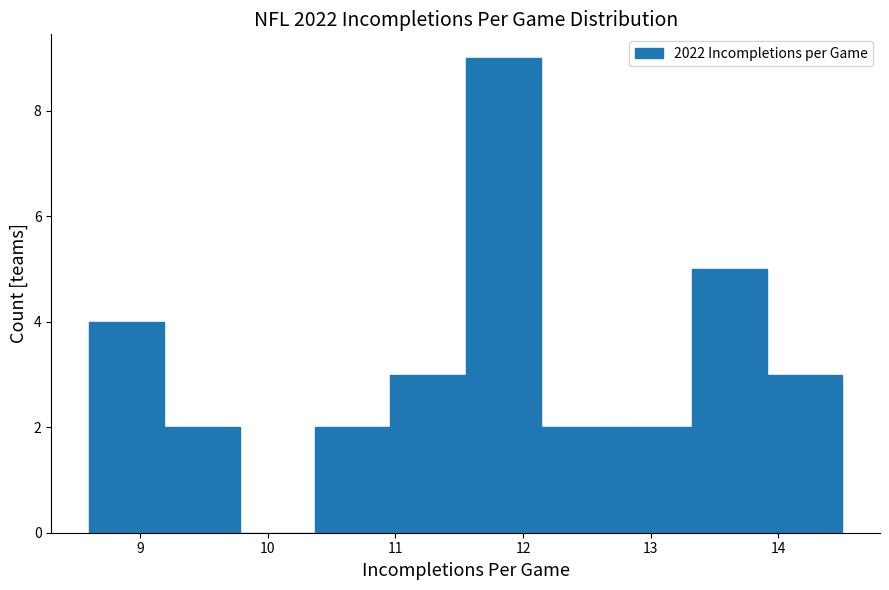

Reading left to right, transcribe this chart: for each bar, give the range it covers on the x-axis and its height. Neither the bar edges nor the heights are printed on the chart, so give them approximately, as read against the axes.

8.60 to 9.19: 4
9.19 to 9.78: 2
9.78 to 10.37: 0
10.37 to 10.96: 2
10.96 to 11.55: 3
11.55 to 12.14: 9
12.14 to 12.73: 2
12.73 to 13.32: 2
13.32 to 13.91: 5
13.91 to 14.50: 3